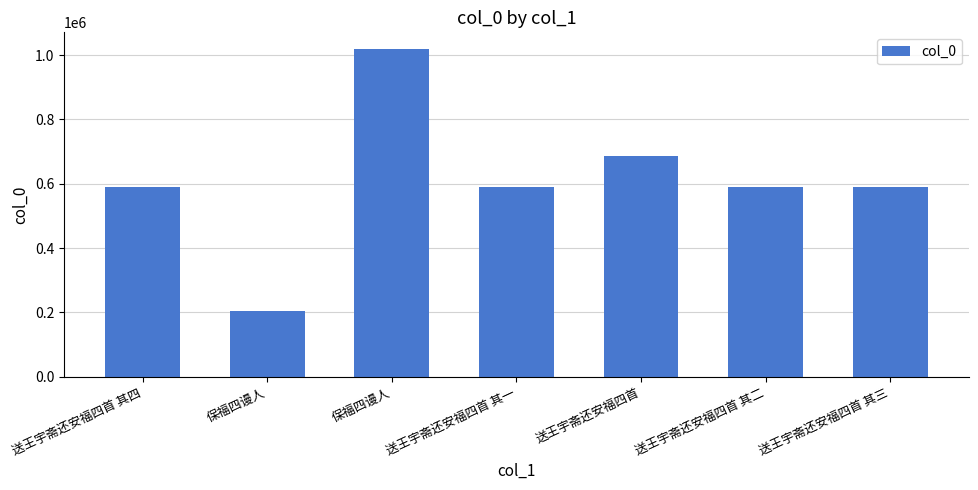

How many series are shown in this chart?

1